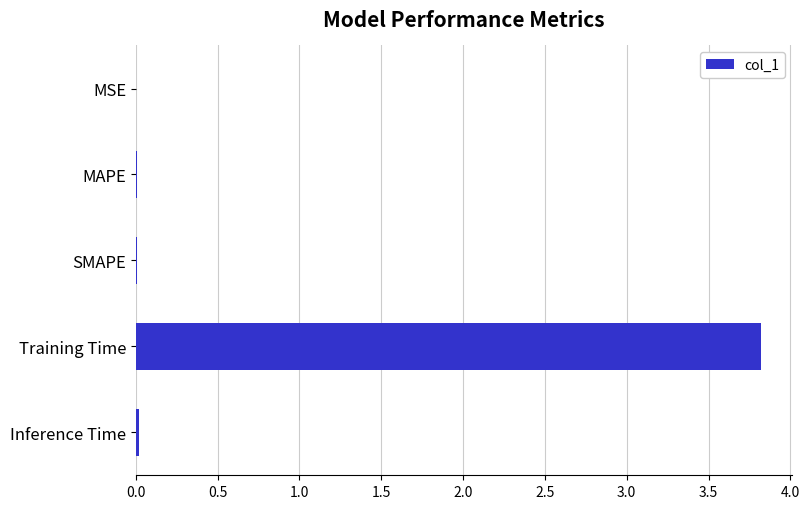

Which category has the highest value across all series?

Training Time